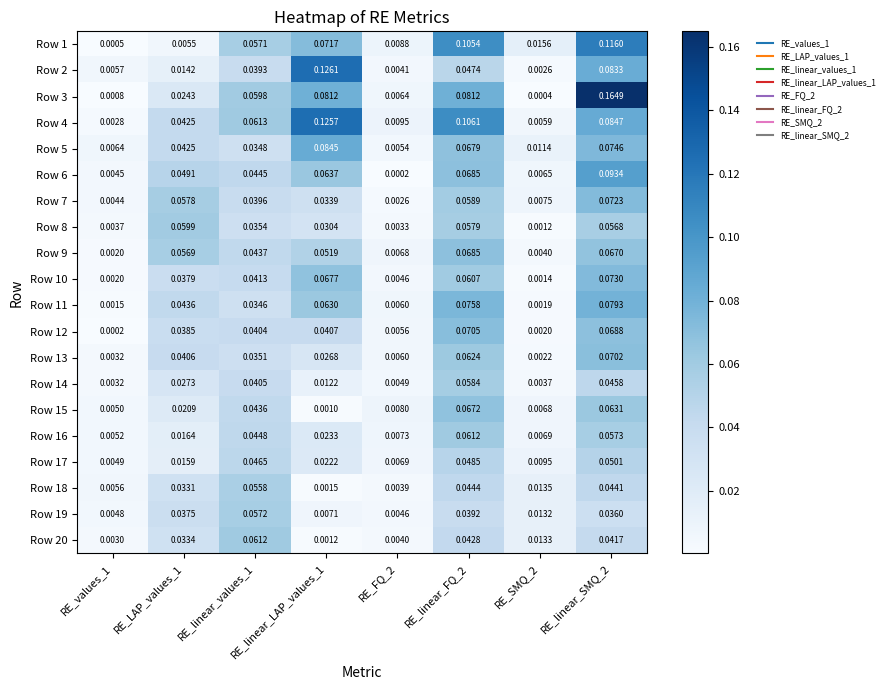

Is the value of Row 18 at RE_SMQ_2 greater than the value of Row 3 at RE_linear_values_1?

No